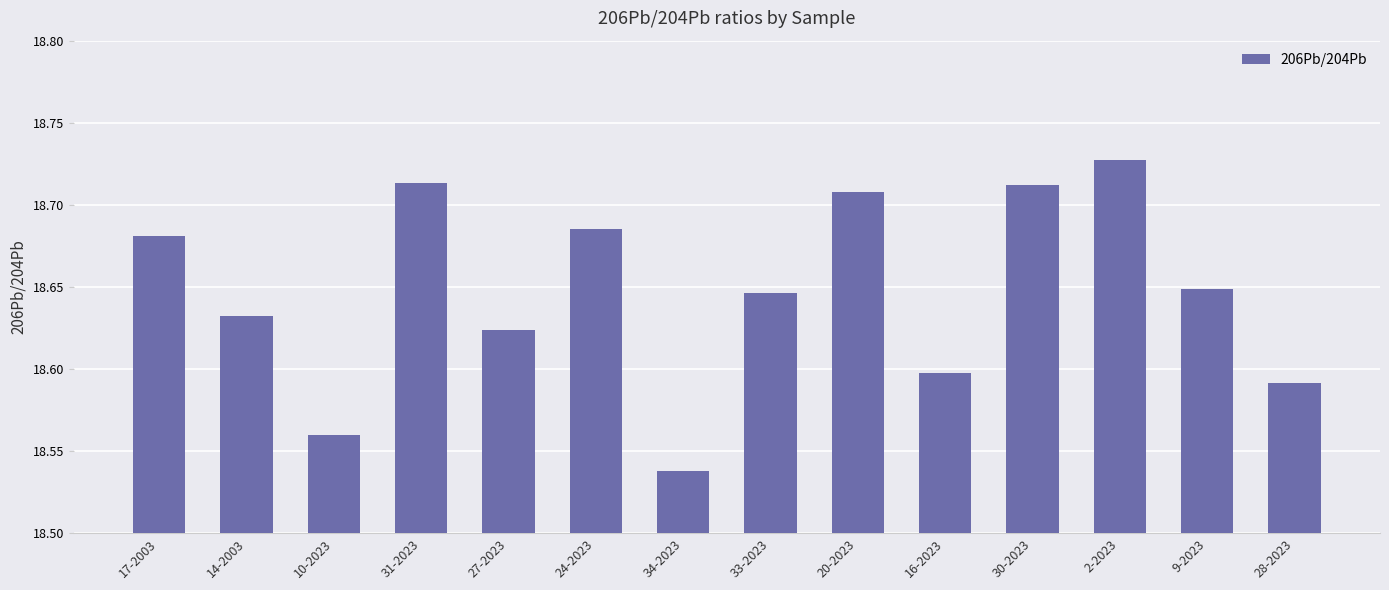

What is the sum of all values?

261.1